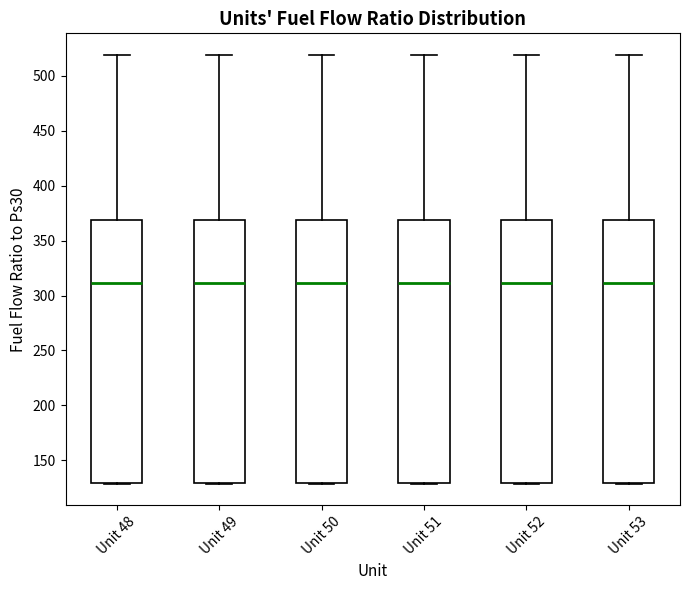

Where is the lower edge of the box for Unit 50 on the y-axis? The values are not printed on the chart, so give them approximately, as read against the axis.

130